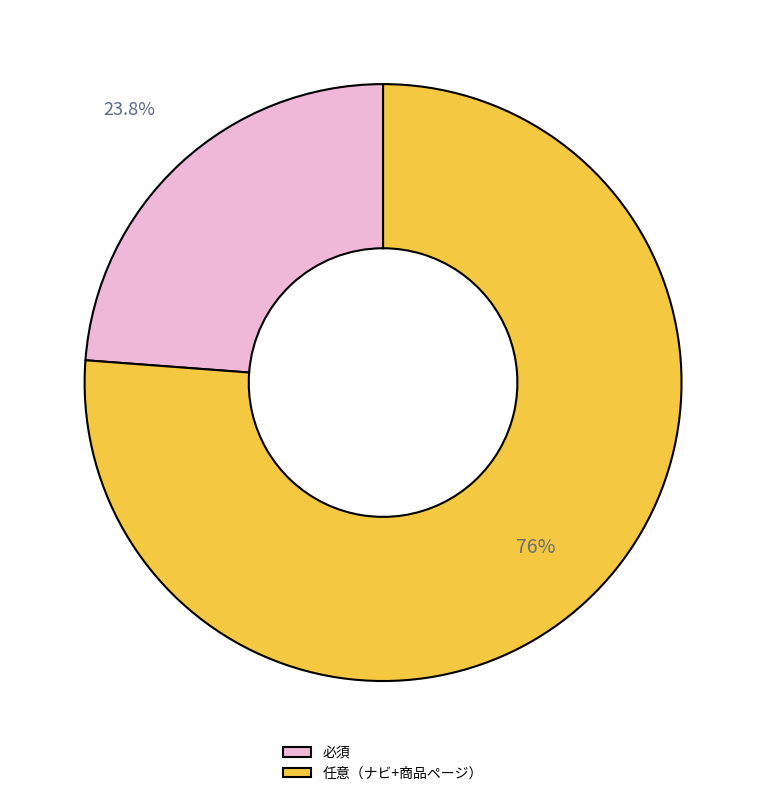

Does 任意（ナビ+商品ページ） account for over 50% of the chart?

Yes